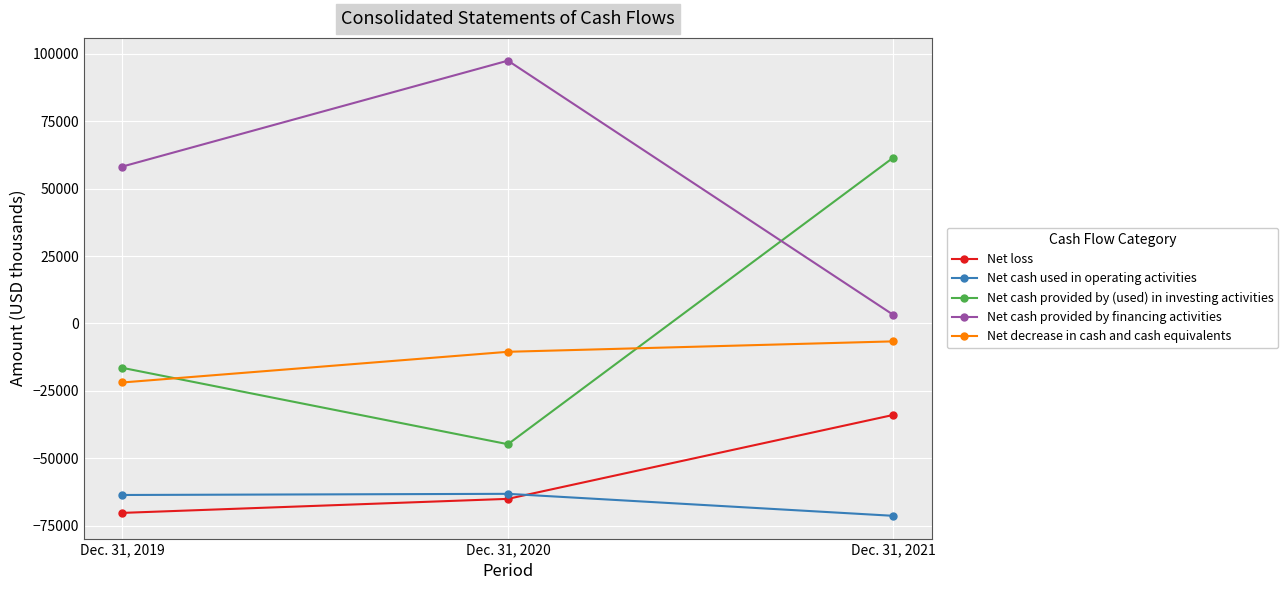

Does the chart have visible grid lines?

Yes